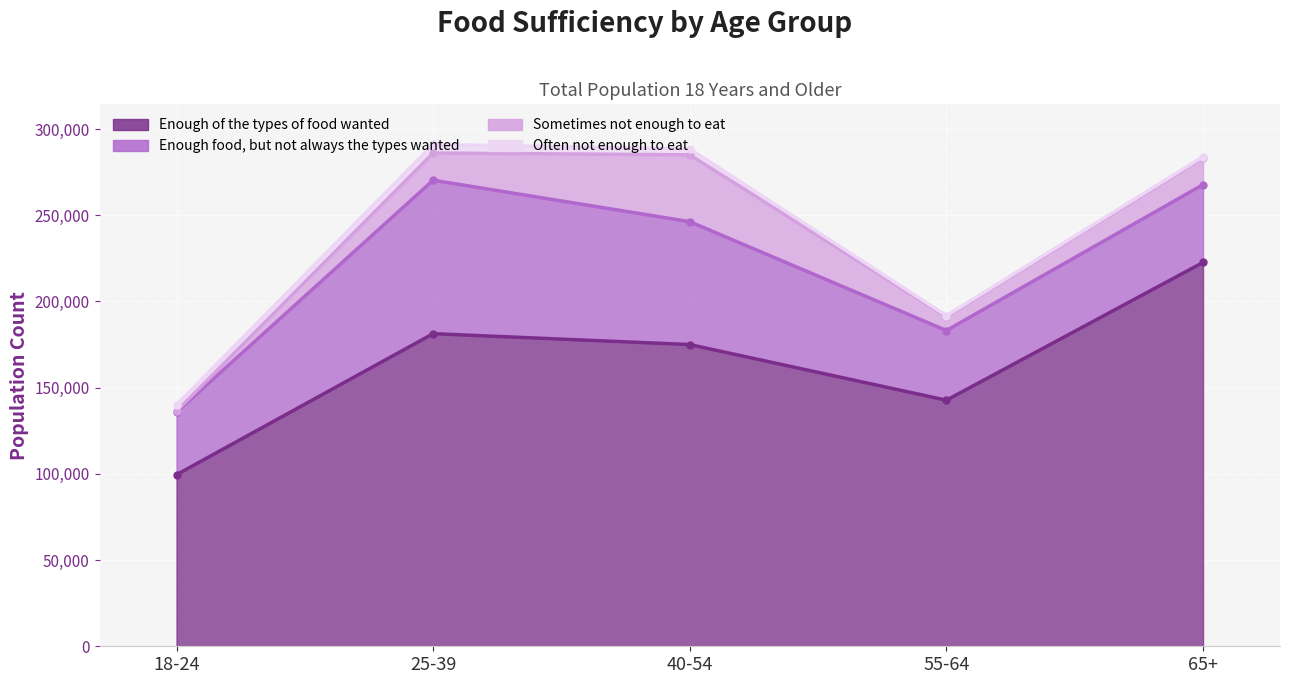

What is the minimum value for Enough food, but not always the types wanted?

36250